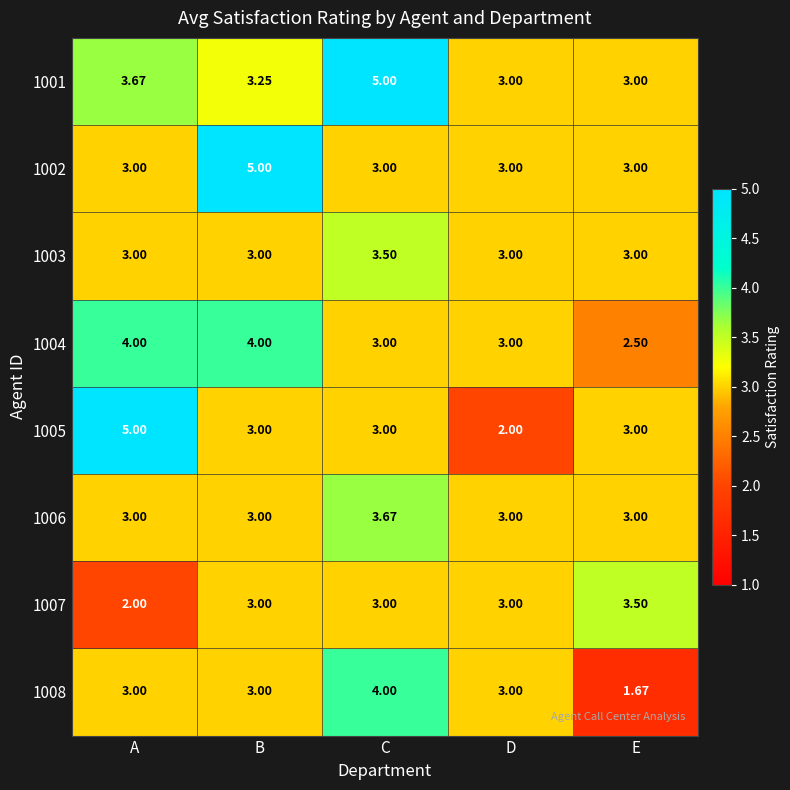

Which label corresponds to the smallest value in the chart?

E